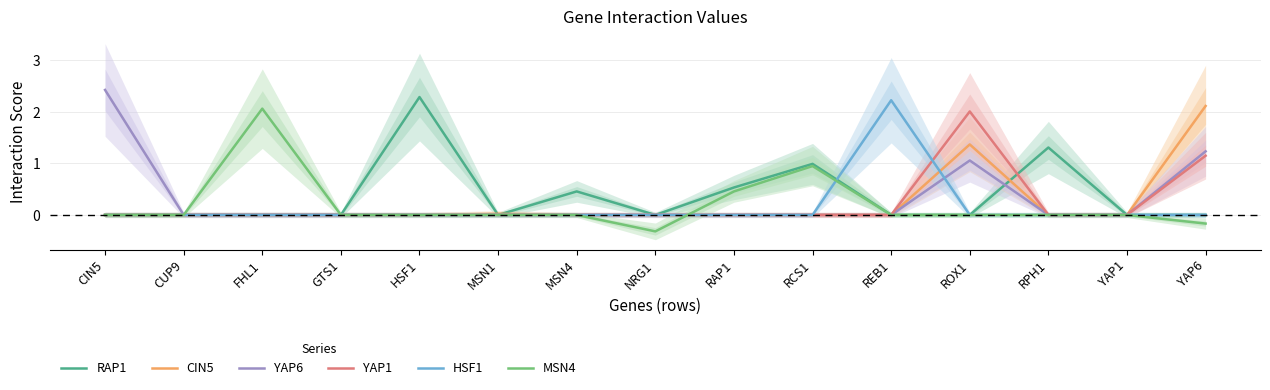

What is the difference between the HSF1 values at MSN4 and REB1?

2.2